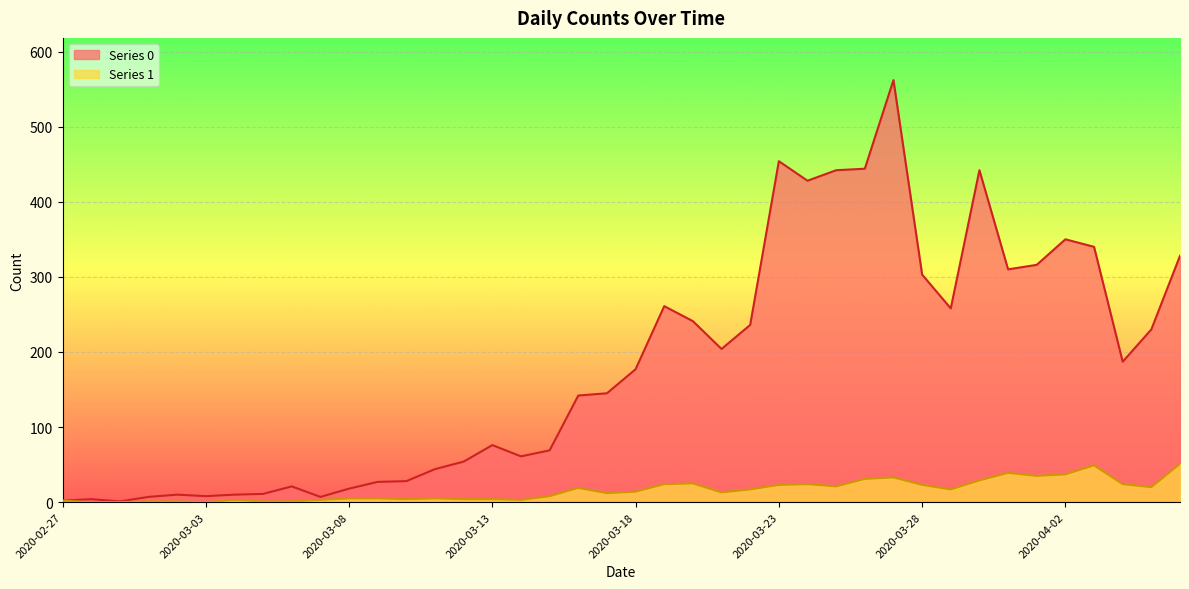

Which series changed the most between 2020-03-23 and 2020-03-29?

Series 0